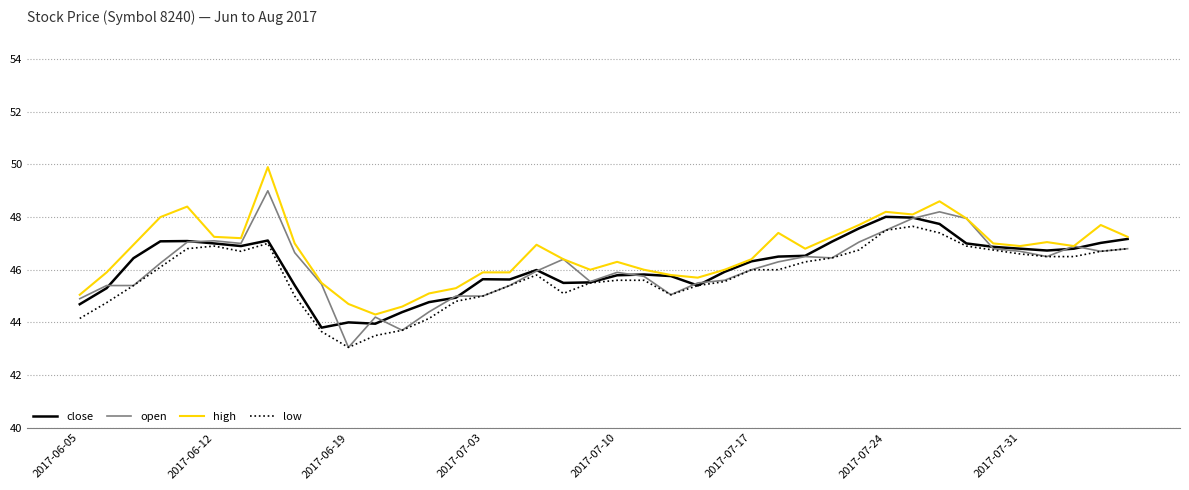

What is the highest value of the open series?

49.0